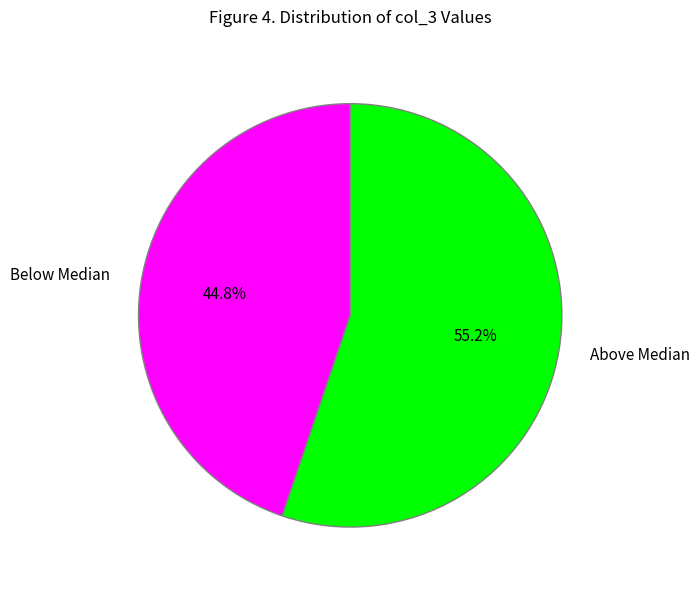

What portion of the pie excludes Above Median?

44.8%